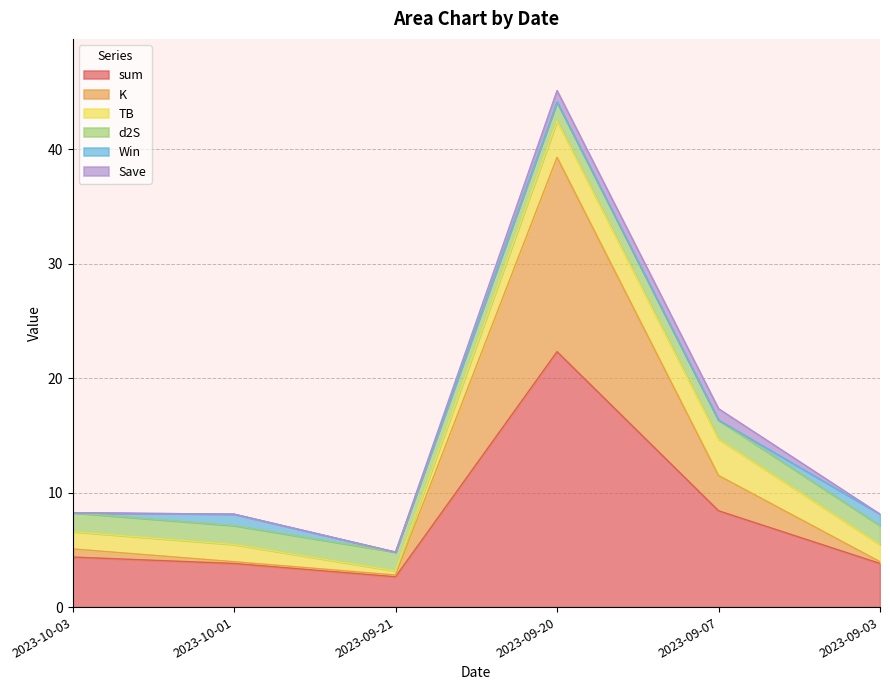

What is the difference between the second highest and second lowest values in the Save series?

1.0